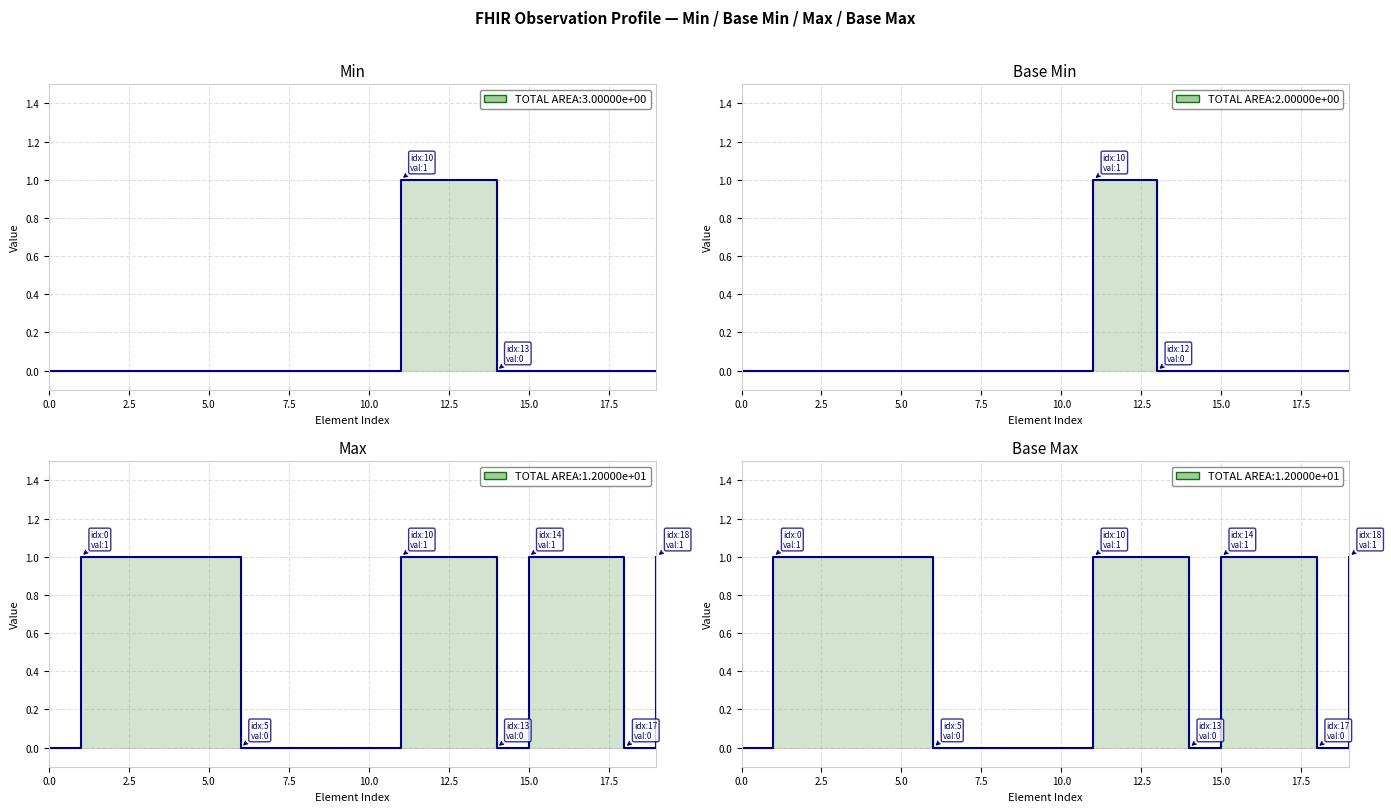

Is it true that the value at Observation.status is 2?

False